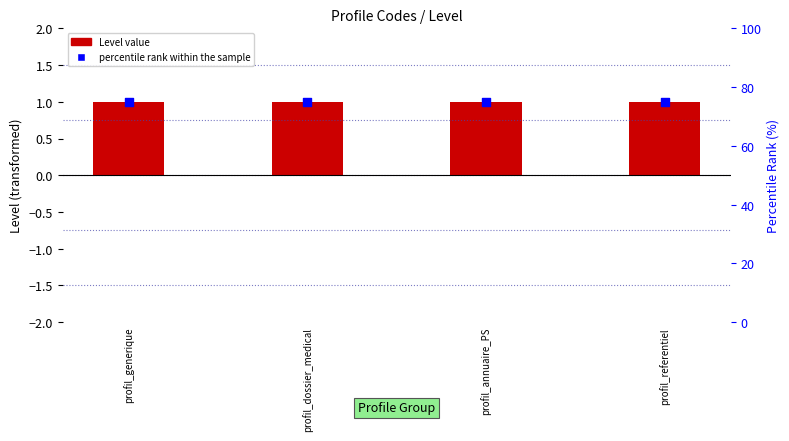

Which series has the largest total across all categories?

percentile rank within the sample